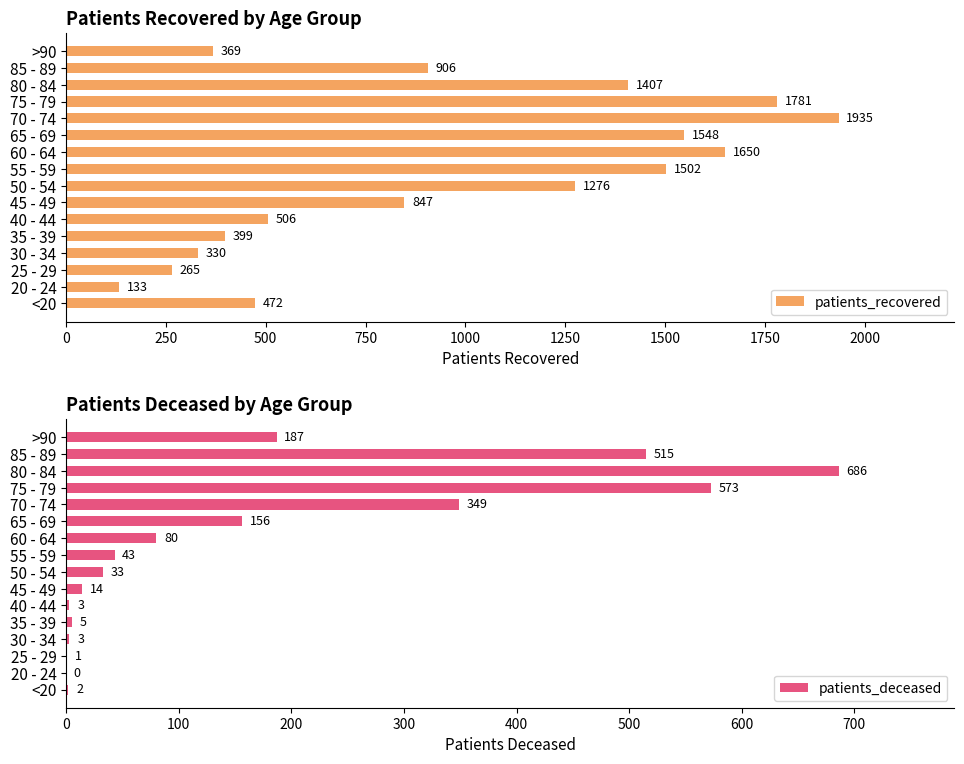

The value of patients_deceased at 40 - 44 is 3. True or false?

True